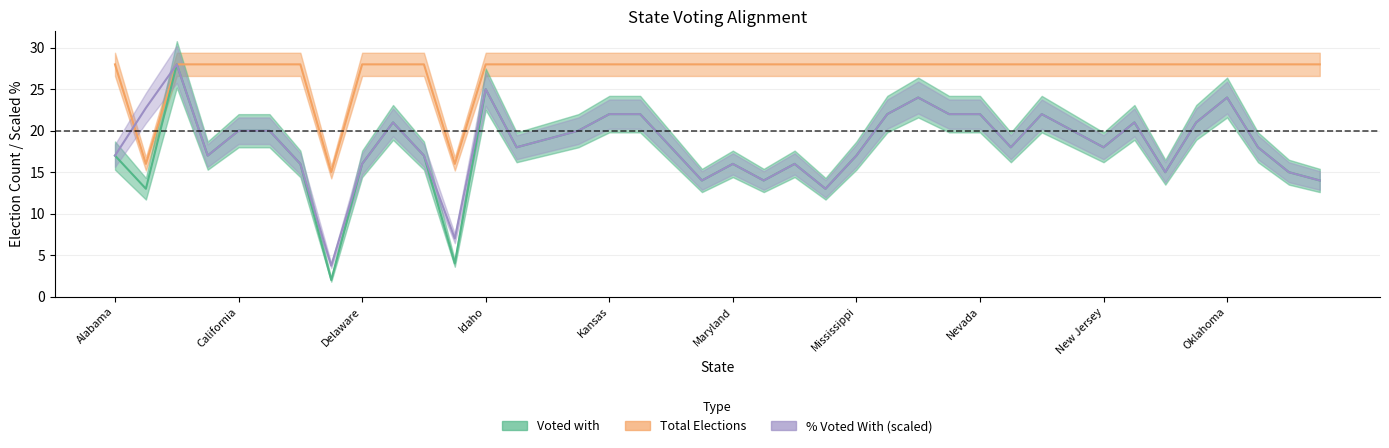

How many data points in % Voted With are above 18?

24